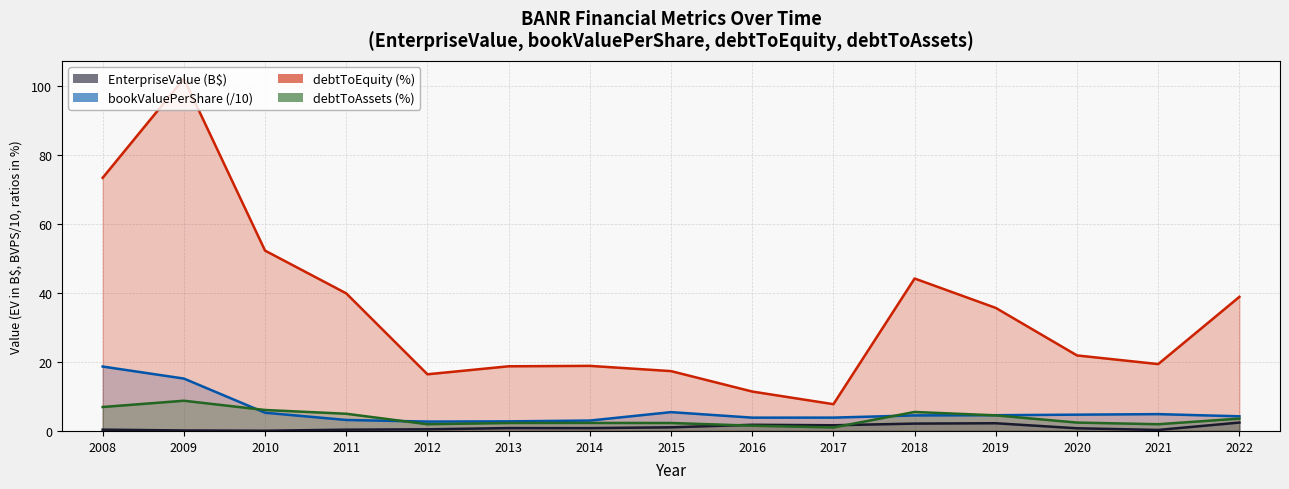

What is the difference between the bookValuePerShare values at 2011 and 2014?

0.2